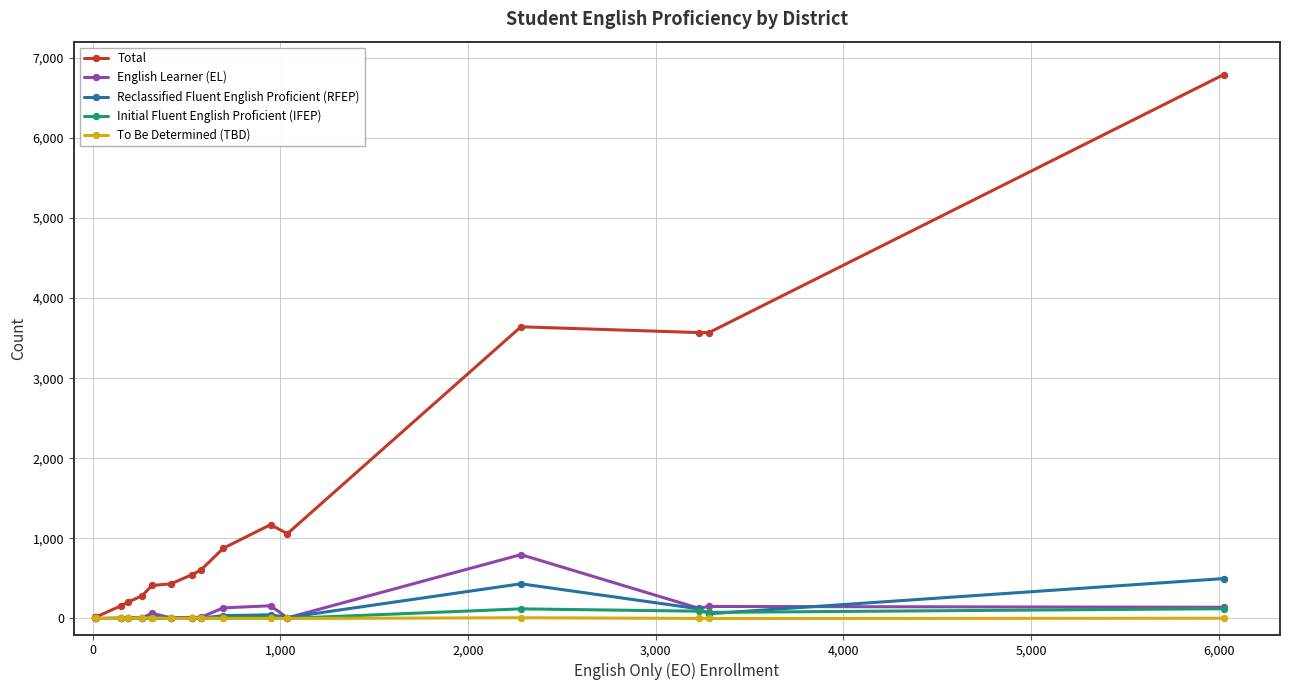

Which series has the largest total across all categories?

Total